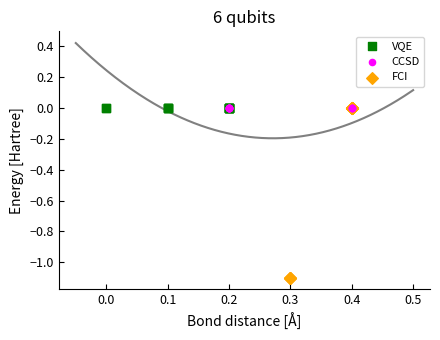

Which series contains the lowest Y value?

FCI